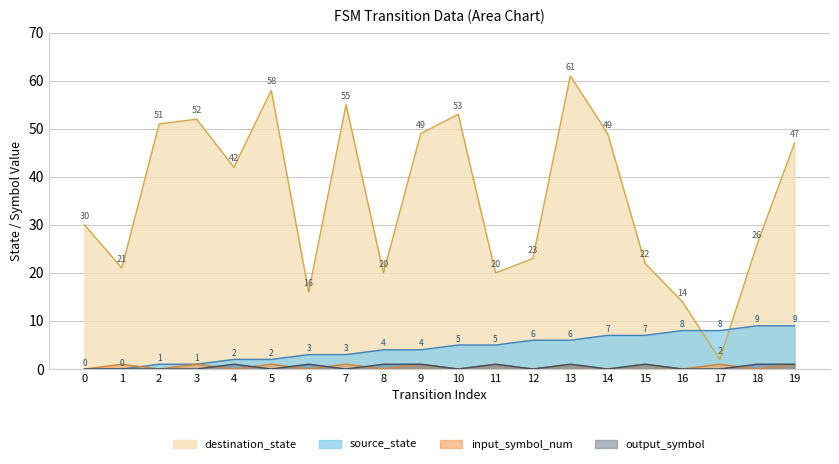

True or false: destination_state and input_symbol_num cross at least once.

False